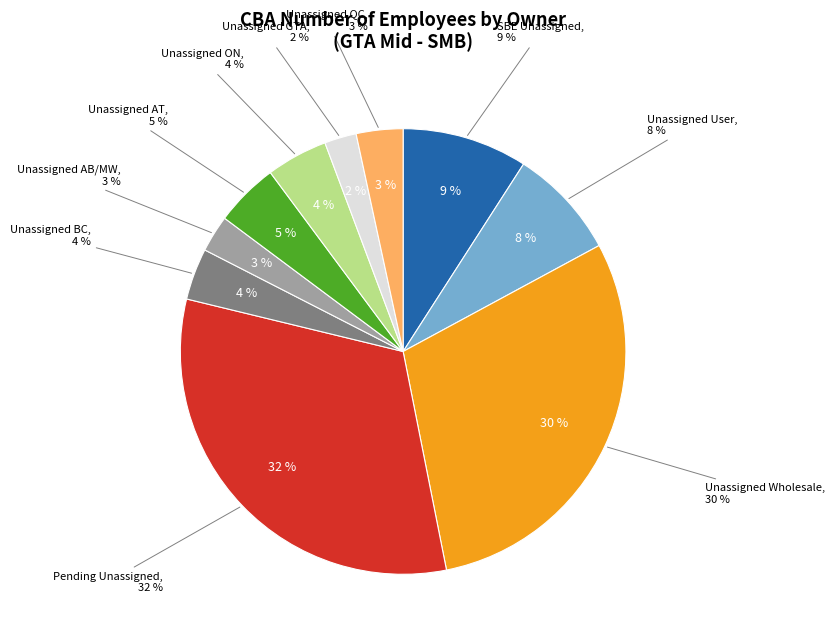

What is the change in value from Unassigned User to Unassigned Wholesale (2)?

+114